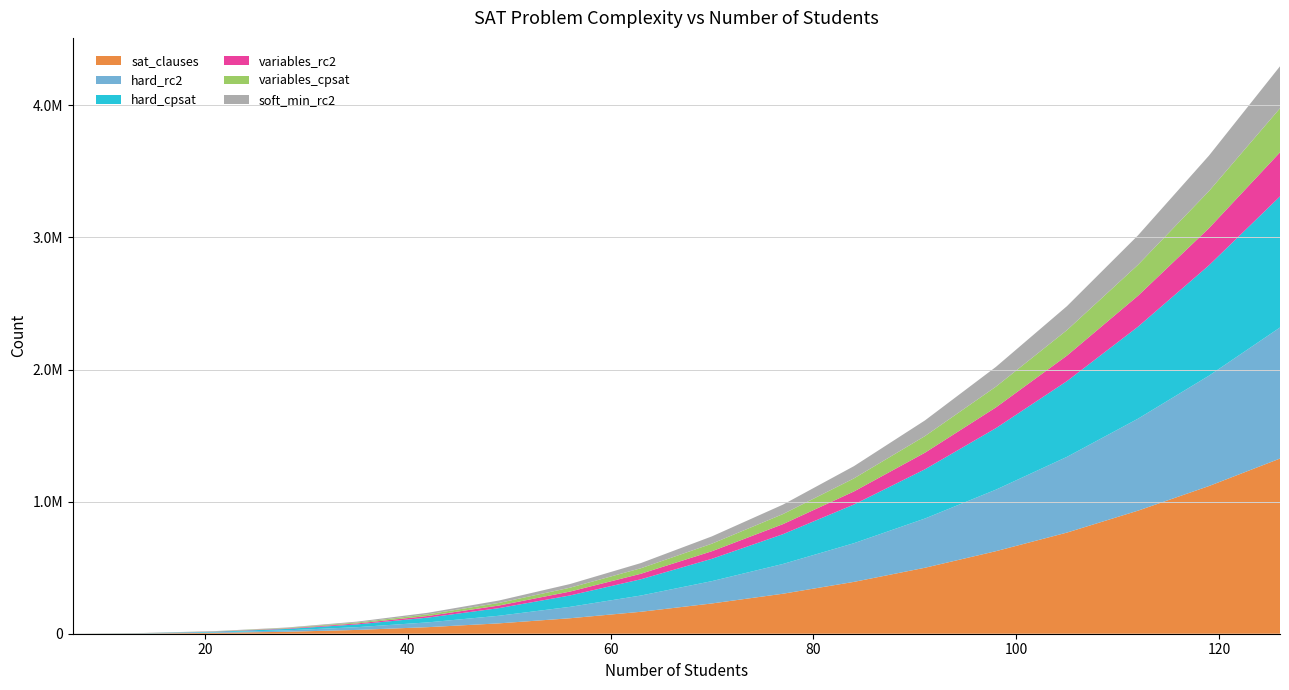

Reading left to right, extract all data points from this chart.

sat_clauses: 7=256	14=1915	21=6357	28=14709	35=28752	42=49725	49=78403	56=117083	63=166179	70=229211	77=302805	84=392566	91=499551	98=625063	105=765811	112=931722	119=1118226	126=1326251
hard_rc2: 7=155	14=1289	21=4432	28=10613	35=20861	42=36205	49=57674	56=86297	63=123103	70=169121	77=225380	84=292909	91=372737	98=465893	105=573406	112=696305	119=835619	126=992377
hard_cpsat: 7=155	14=1289	21=4432	28=10613	35=20861	42=36205	49=57674	56=86297	63=123103	70=169121	77=225380	84=292909	91=372737	98=465893	105=573406	112=696305	119=835619	126=992377
variables_rc2: 7=63	14=469	21=1561	28=3682	35=7175	42=12383	49=19649	56=29316	63=41727	70=57225	77=76153	84=98854	91=125671	98=156947	105=193025	112=234248	119=280959	126=333501
variables_cpsat: 7=63	14=469	21=1561	28=3682	35=7175	42=12383	49=19649	56=29316	63=41727	70=57225	77=76153	84=98854	91=125671	98=156947	105=193025	112=234248	119=280959	126=333501
soft_min_rc2: 7=54	14=435	21=1494	28=3329	35=6692	42=11793	49=18378	56=27715	63=39189	70=55291	77=71618	84=92746	91=118703	98=149763	105=181606	112=223130	119=268736	126=318323